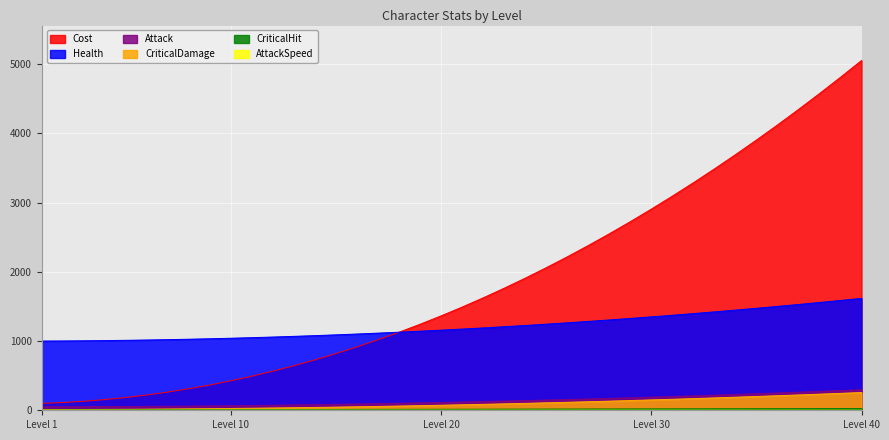

Is it true that Health equals 1556.9 at 38?

True